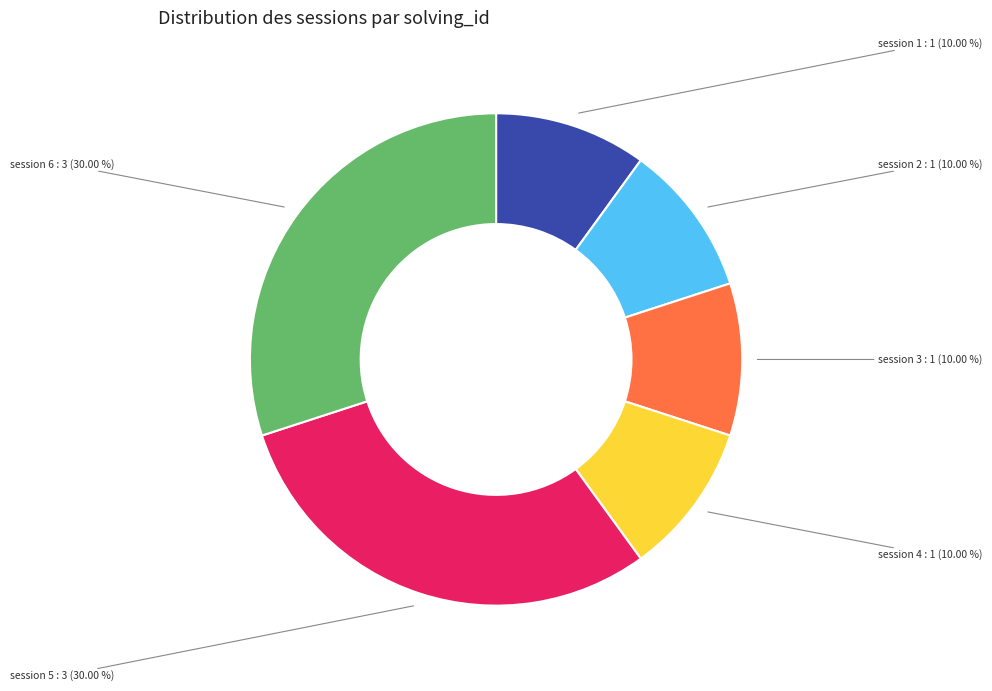

Is there any slice that represents more than half of the pie?

No